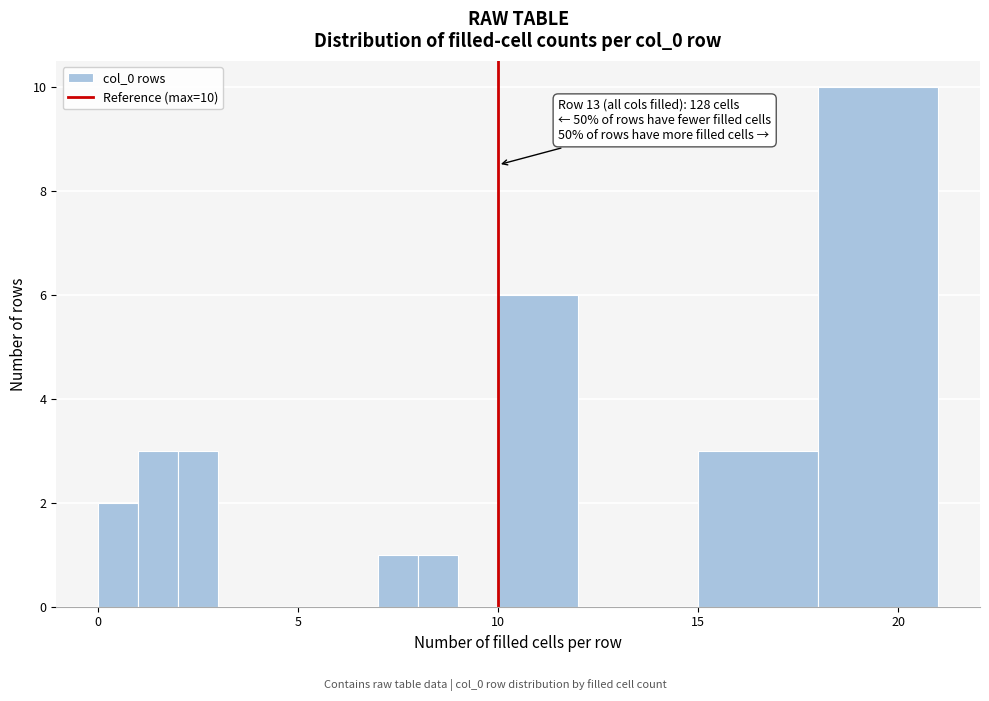

Read against the x-axis, roughly where is the centre of the tallest bar?

19.5